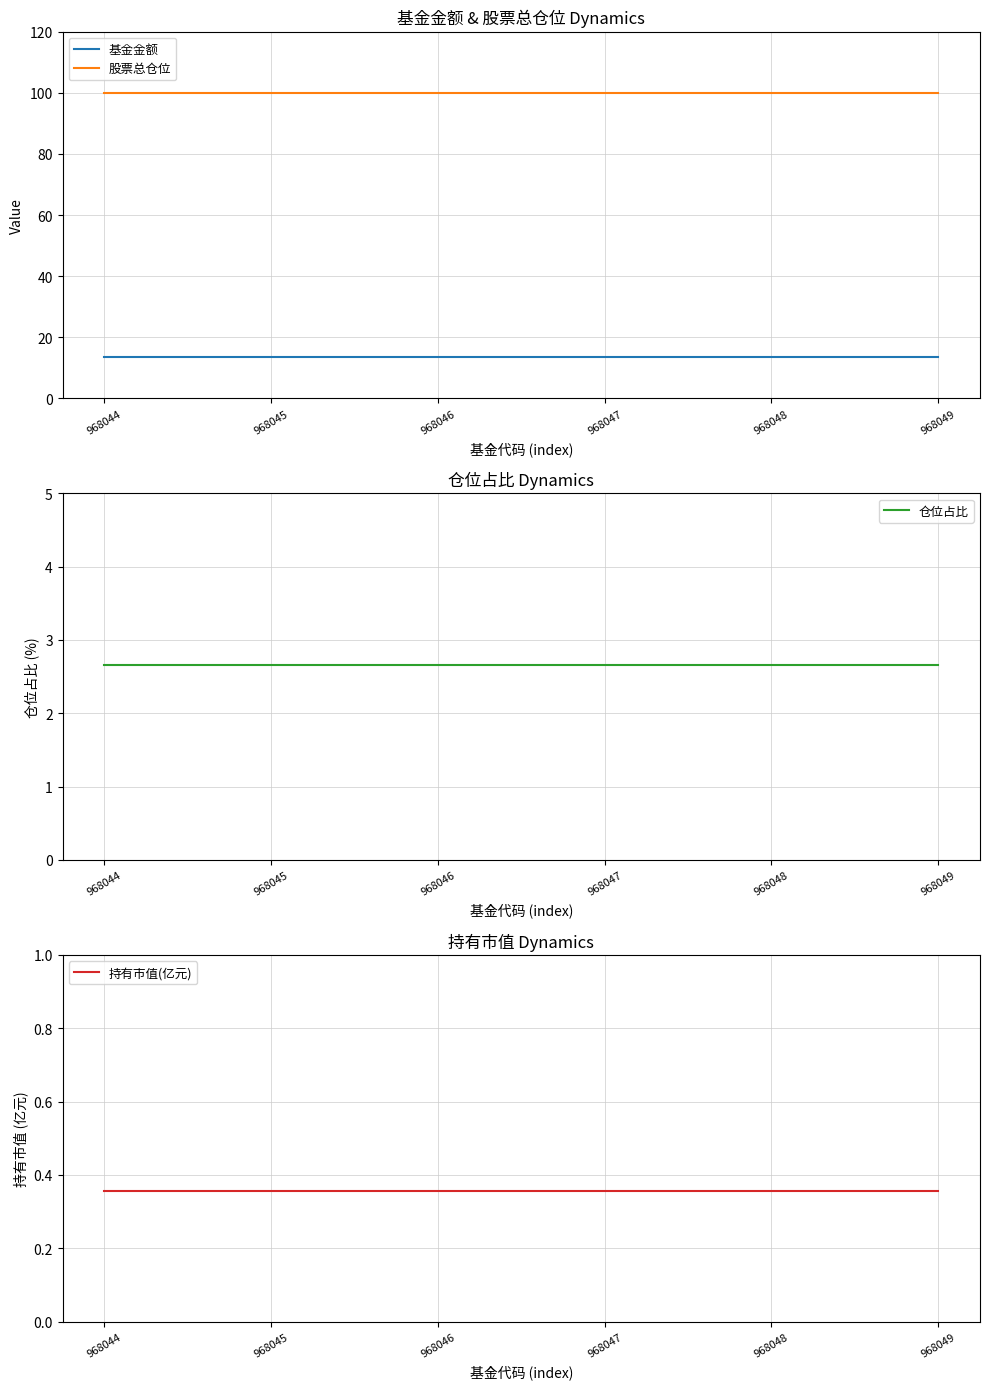

At which category does the chart reach its minimum across all series?

968044